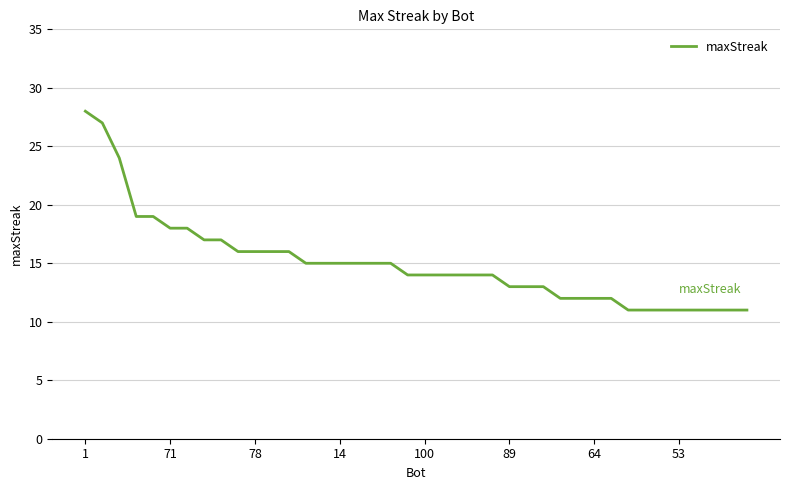

What is the difference between the maximum and minimum values?

17